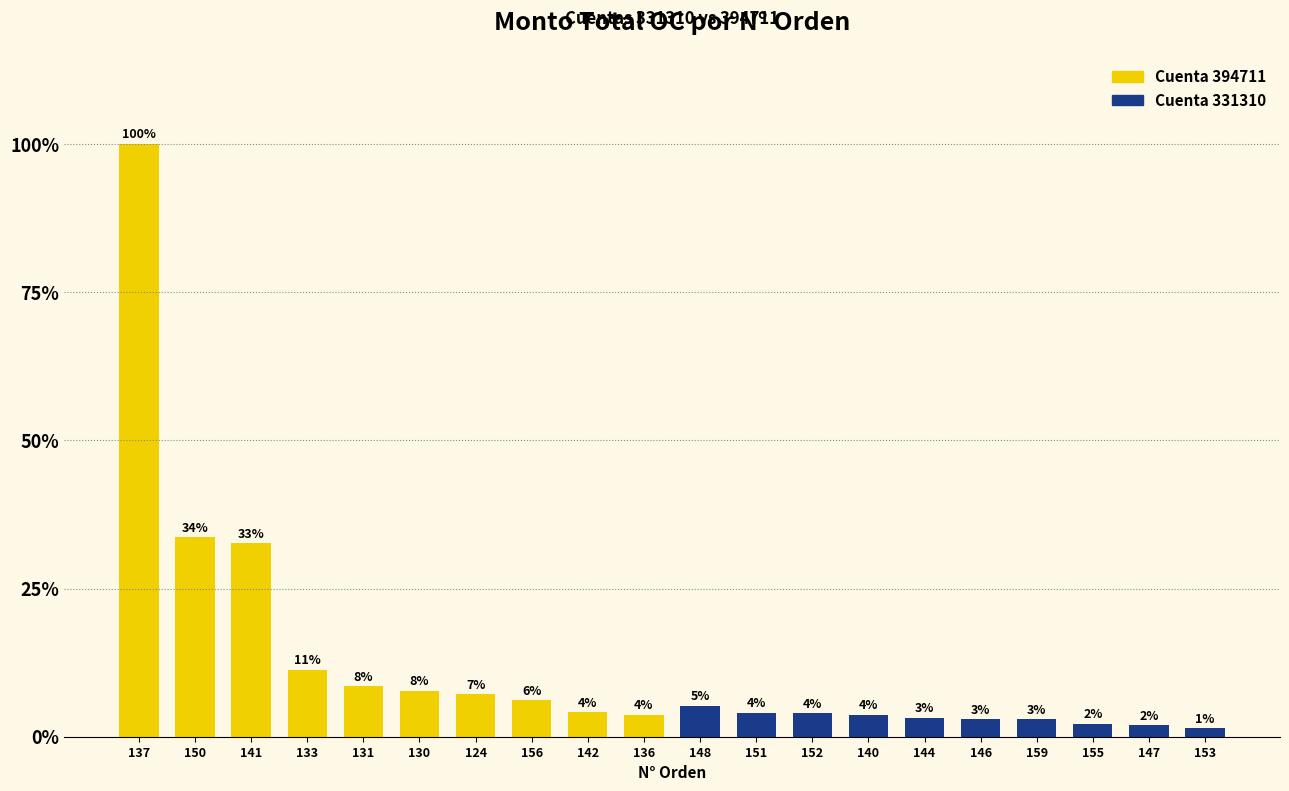

List the series in order of their overall mean, lowest first.

Cuenta 331310, Cuenta 394711